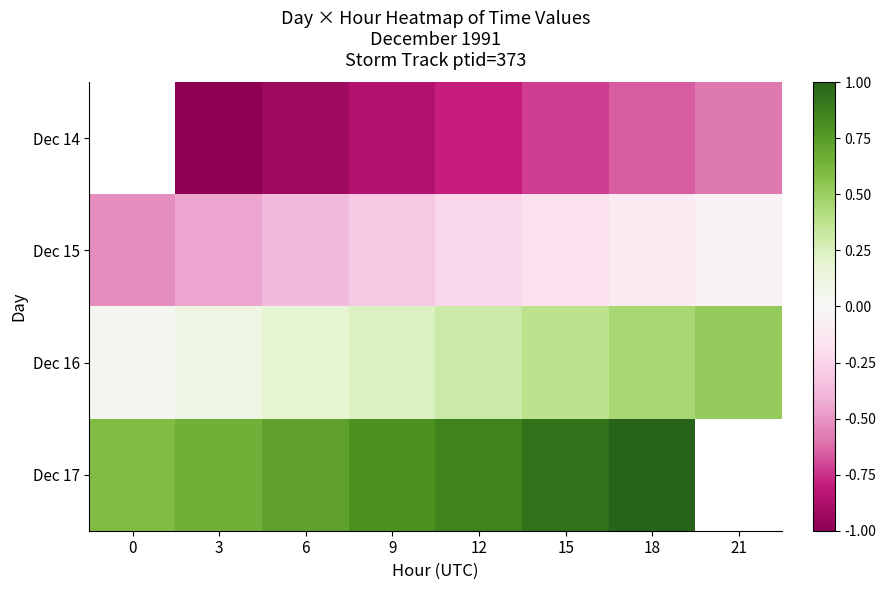

What is the total value across all series at 18?

0.7